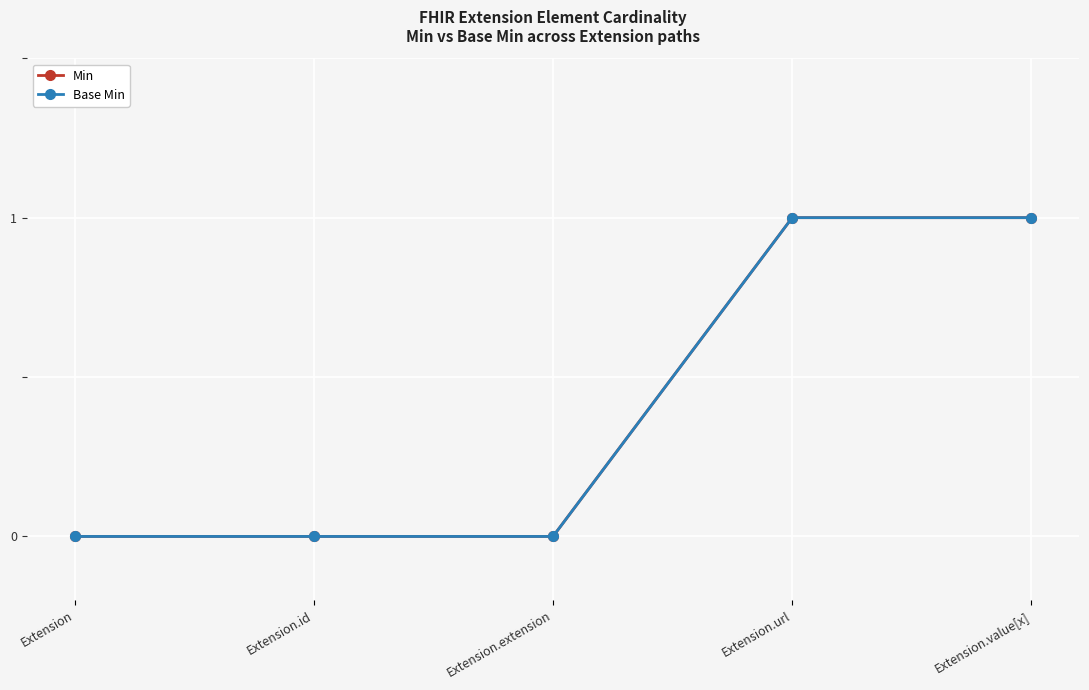

Does the chart have visible grid lines?

Yes